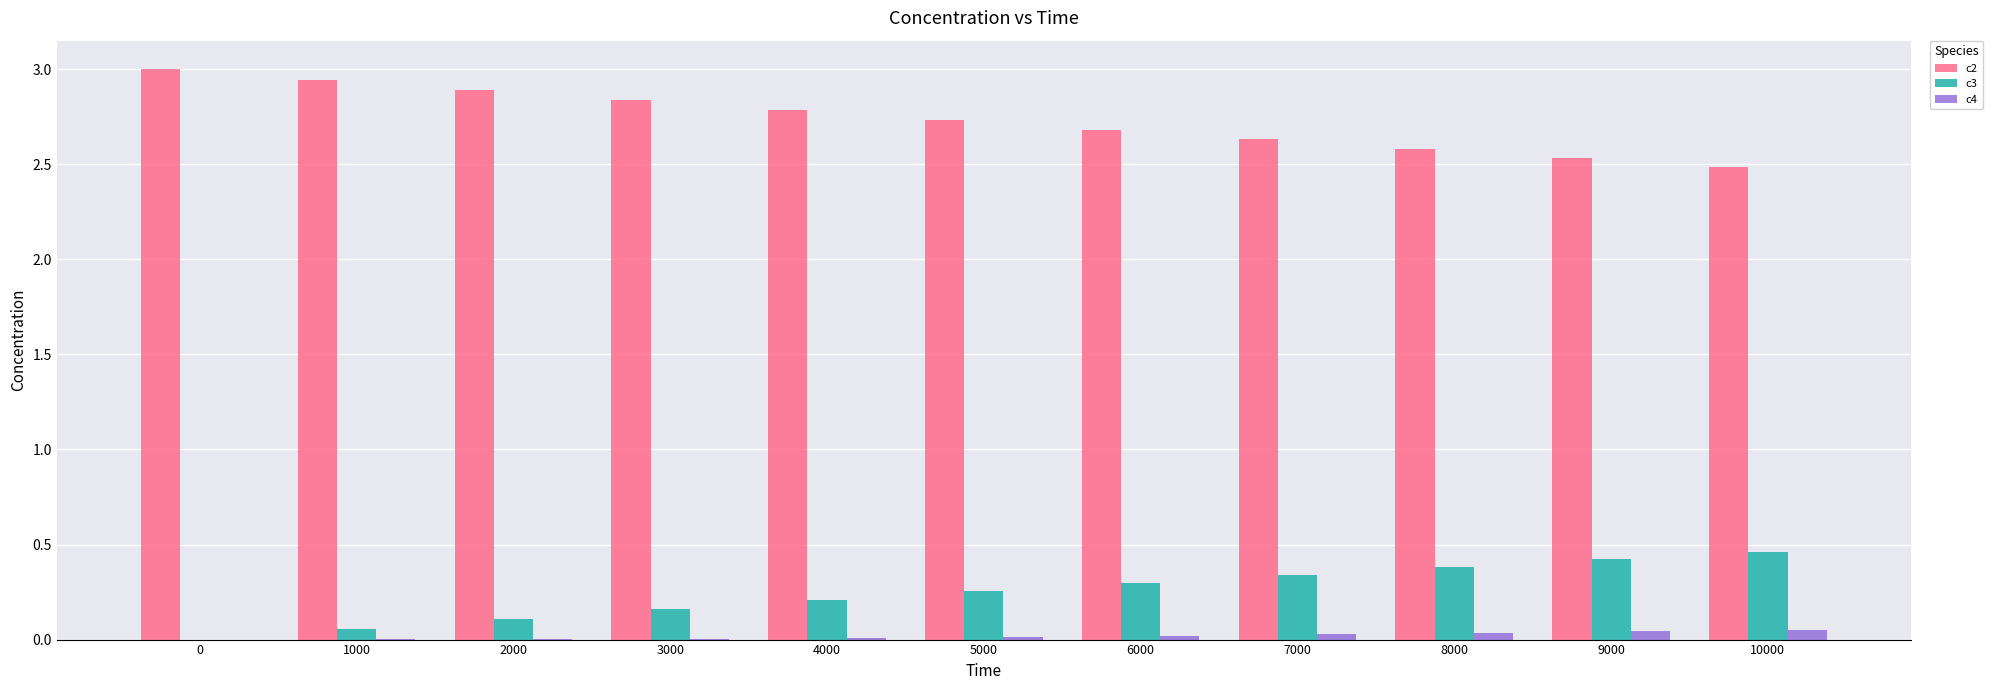

True or false: c2 has a value of 2.5 at 9000.

True